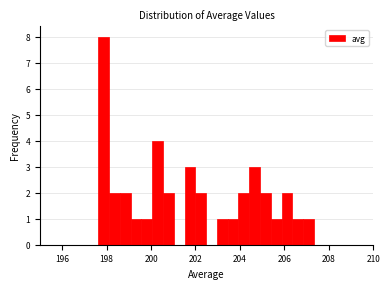

Around what value on the x-axis is the tallest bar? Give the approximate position of its centre, as read against the axis.

197.8